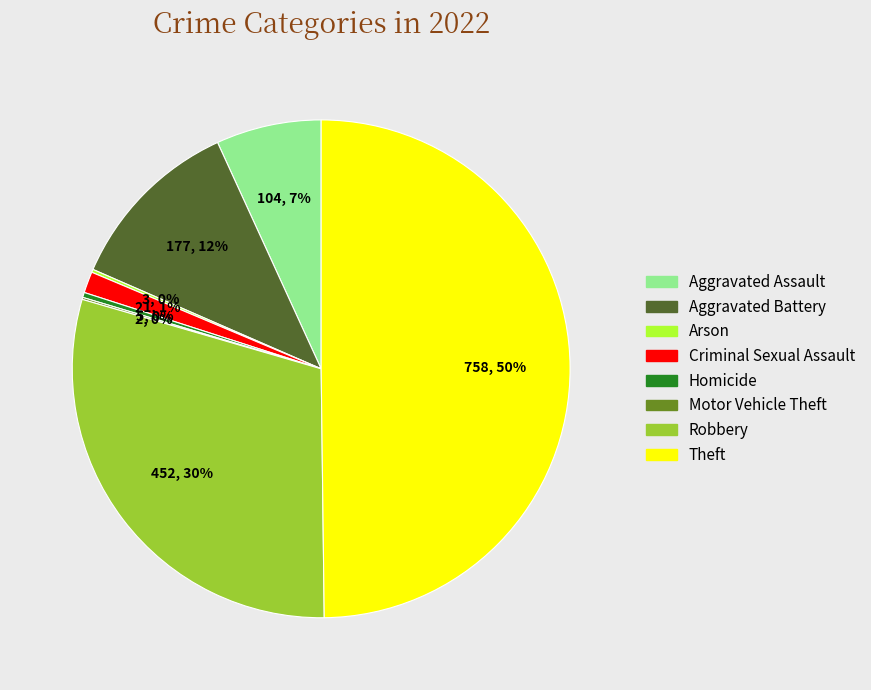

Combined, do Homicide and Robbery account for over 50%?

No